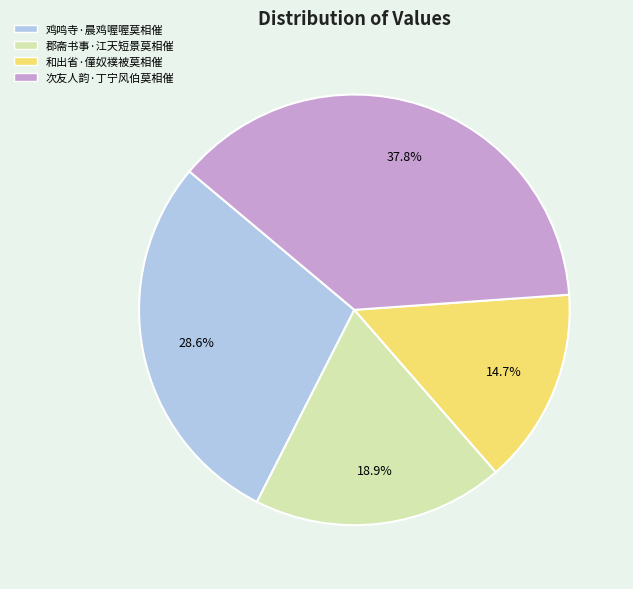

Which category has the smallest portion of the pie?

和出省·僮奴襆被莫相催